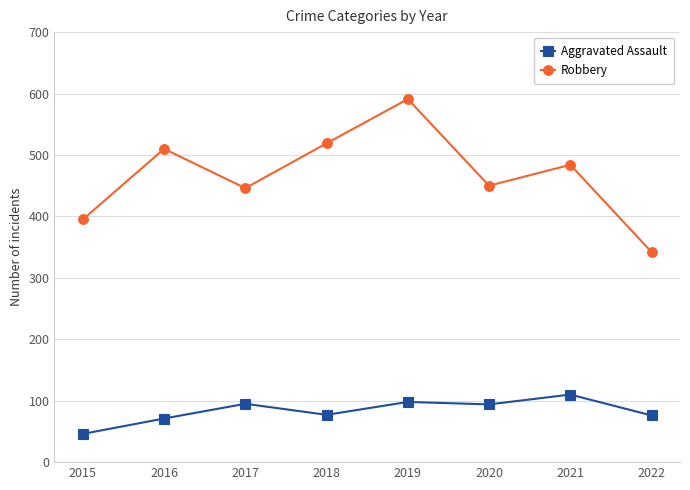

Count the number of categories in the chart.

8